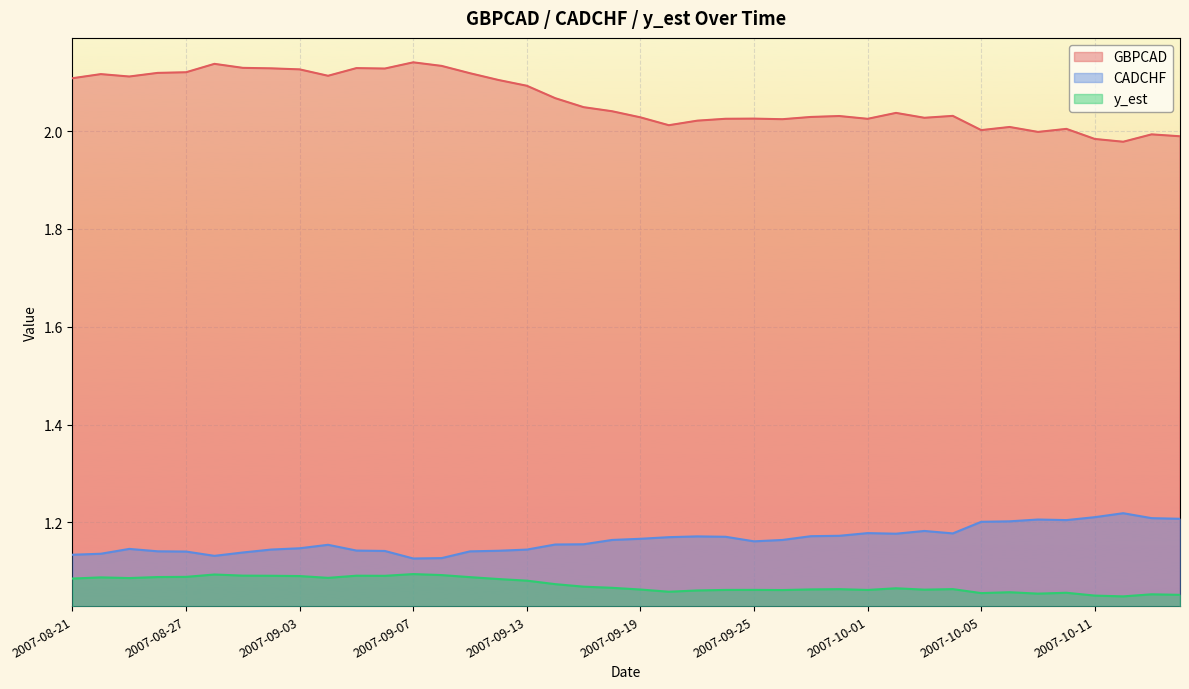

Does the chart display data point markers on the line(s)?

No